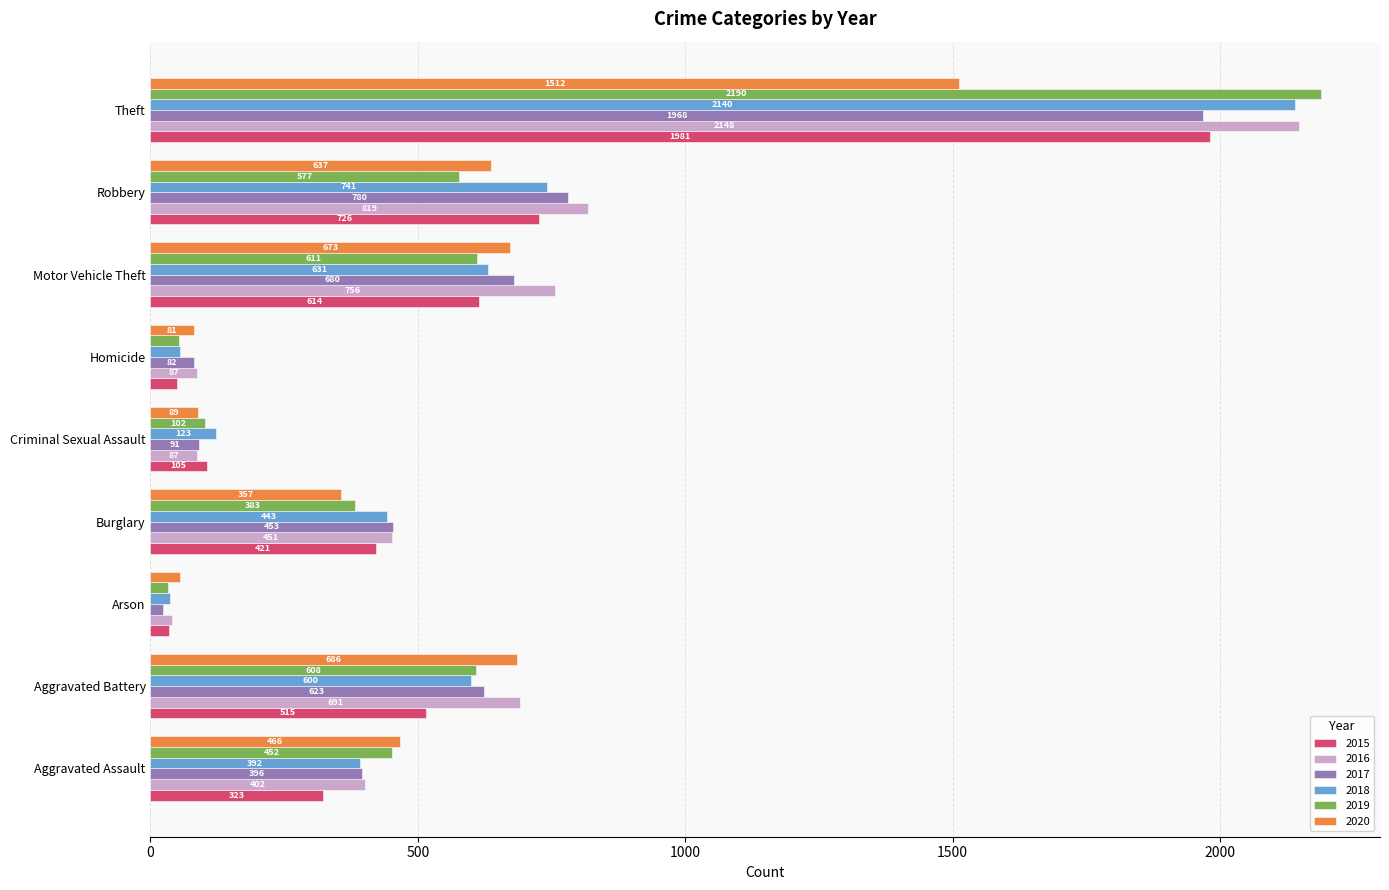

How many data points in 2015 are less than 421?

4